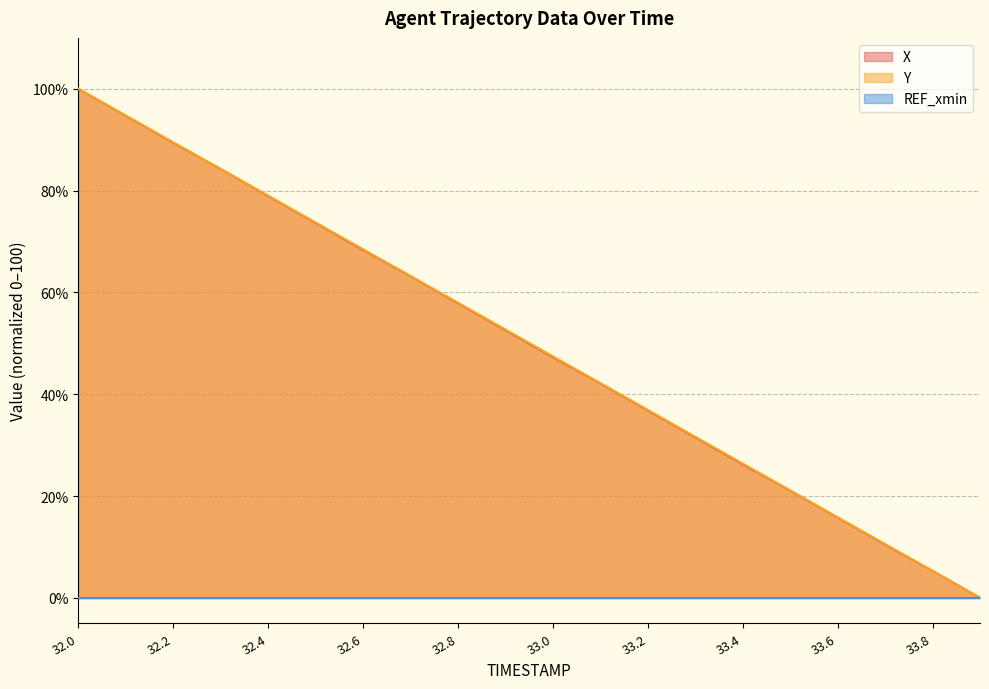

True or false: Y has a value of 82.7 at 33.0.

False